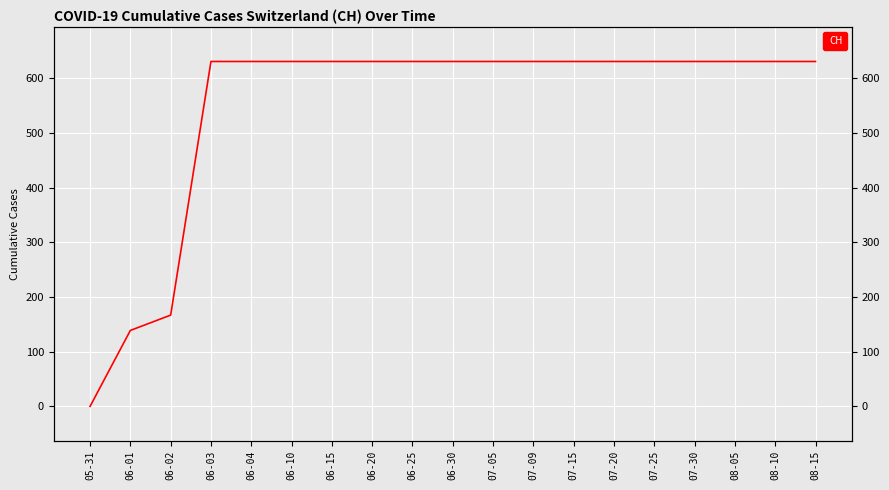

What is the average value?

547